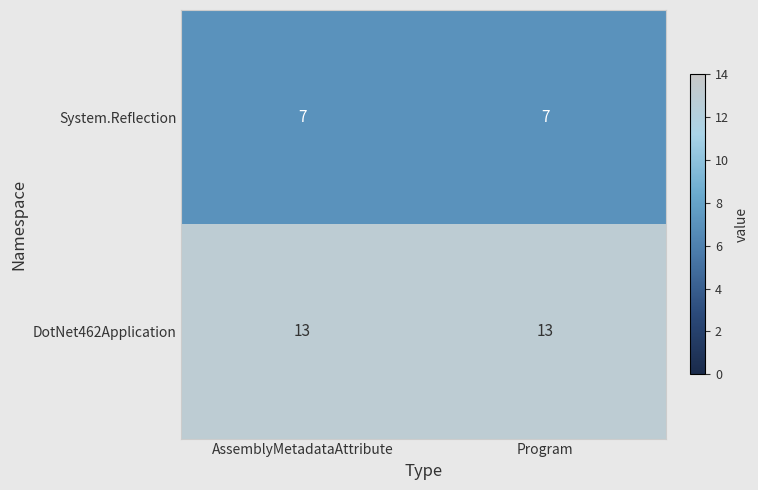

Reading left to right, transcribe all the data shown in this chart.

System.Reflection: 7	7
DotNet462Application: 13	13